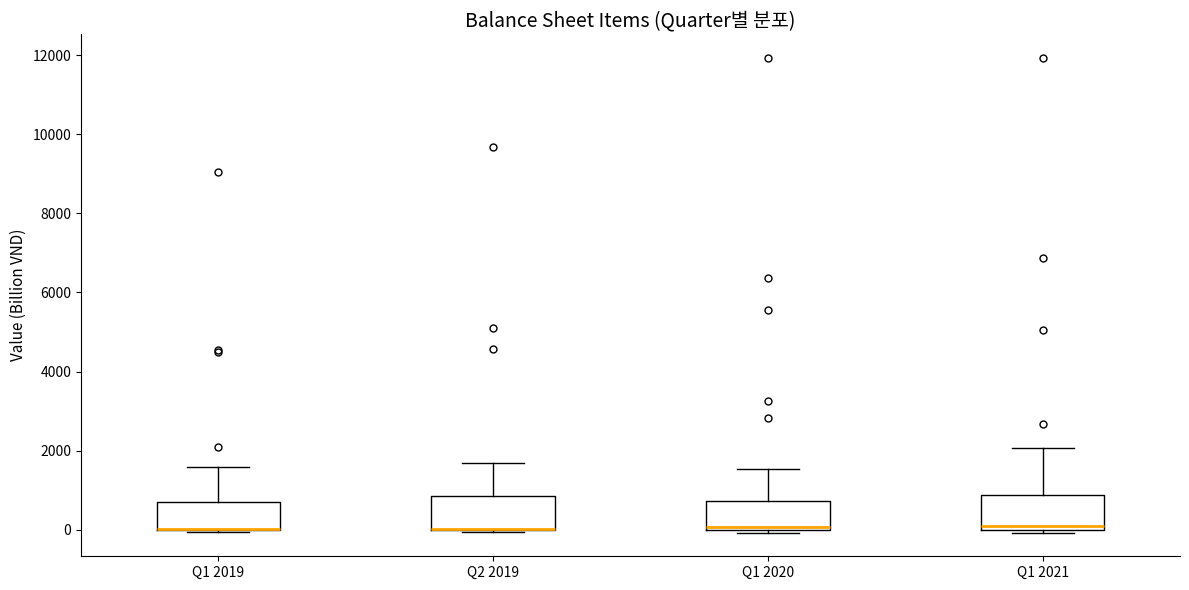

Where is the lower edge of the box for Q1 2021 on the y-axis? The values are not printed on the chart, so give them approximately, as read against the axis.

0